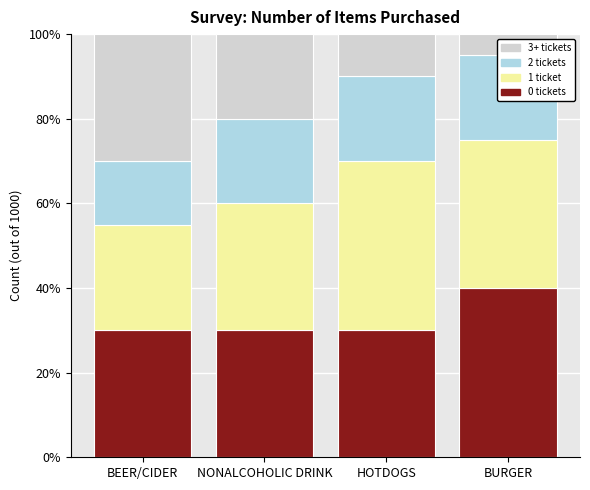

What is the label of the 4th bar from the left?

BURGER